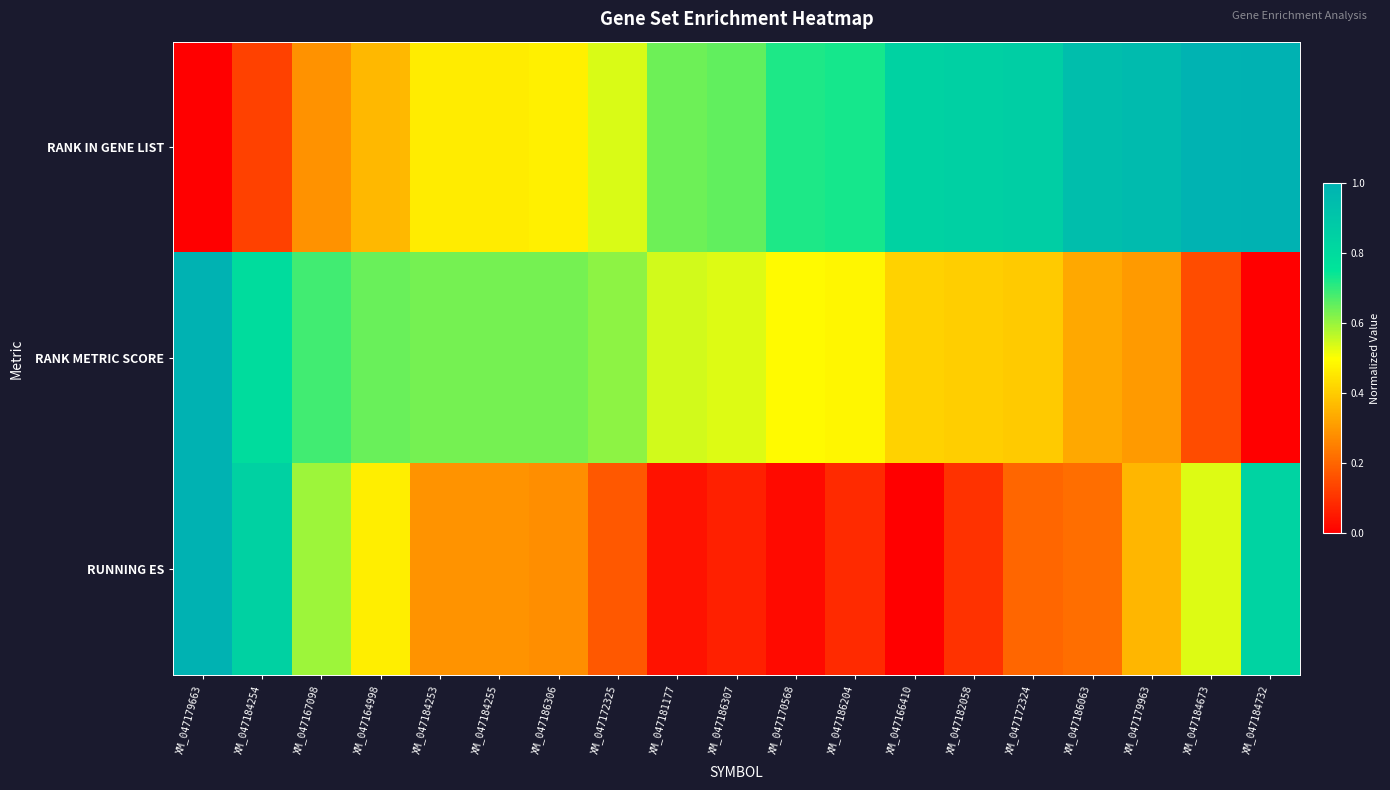

Reading right to left, list all the values displayed in this chart.

RANK IN GENE LIST: XM_047184732=1.0	XM_047184673=1.0	XM_047179963=1.0	XM_047186063=0.9	XM_047172324=0.9	XM_047182058=0.8	XM_047166410=0.8	XM_047186204=0.7	XM_047170568=0.7	XM_047186307=0.7	XM_047181177=0.6	XM_047172325=0.5	XM_047186306=0.5	XM_047184255=0.5	XM_047184253=0.5	XM_047164998=0.4	XM_047167098=0.3	XM_047184254=0.1	XM_047179663=0.0
RANK METRIC SCORE: XM_047184732=0.0	XM_047184673=0.1	XM_047179963=0.3	XM_047186063=0.3	XM_047172324=0.4	XM_047182058=0.4	XM_047166410=0.4	XM_047186204=0.5	XM_047170568=0.5	XM_047186307=0.5	XM_047181177=0.5	XM_047172325=0.6	XM_047186306=0.6	XM_047184255=0.6	XM_047184253=0.6	XM_047164998=0.6	XM_047167098=0.7	XM_047184254=0.8	XM_047179663=1.0
RUNNING ES: XM_047184732=0.8	XM_047184673=0.5	XM_047179963=0.4	XM_047186063=0.2	XM_047172324=0.2	XM_047182058=0.1	XM_047166410=0.0	XM_047186204=0.1	XM_047170568=0.0	XM_047186307=0.1	XM_047181177=0.0	XM_047172325=0.2	XM_047186306=0.3	XM_047184255=0.3	XM_047184253=0.3	XM_047164998=0.5	XM_047167098=0.6	XM_047184254=0.8	XM_047179663=1.0